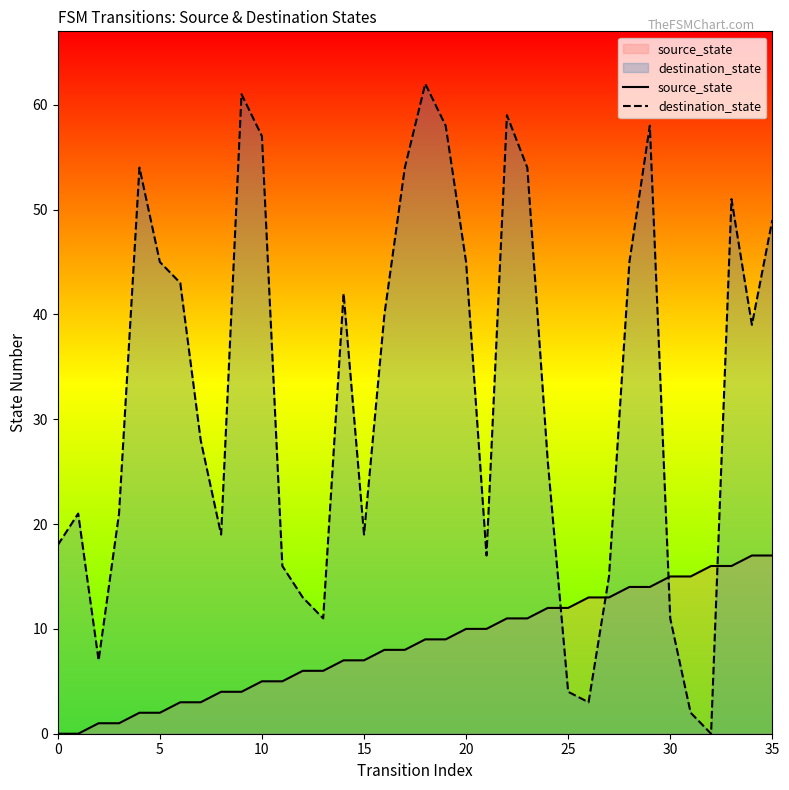

Which series has the largest range (max minus min)?

destination_state